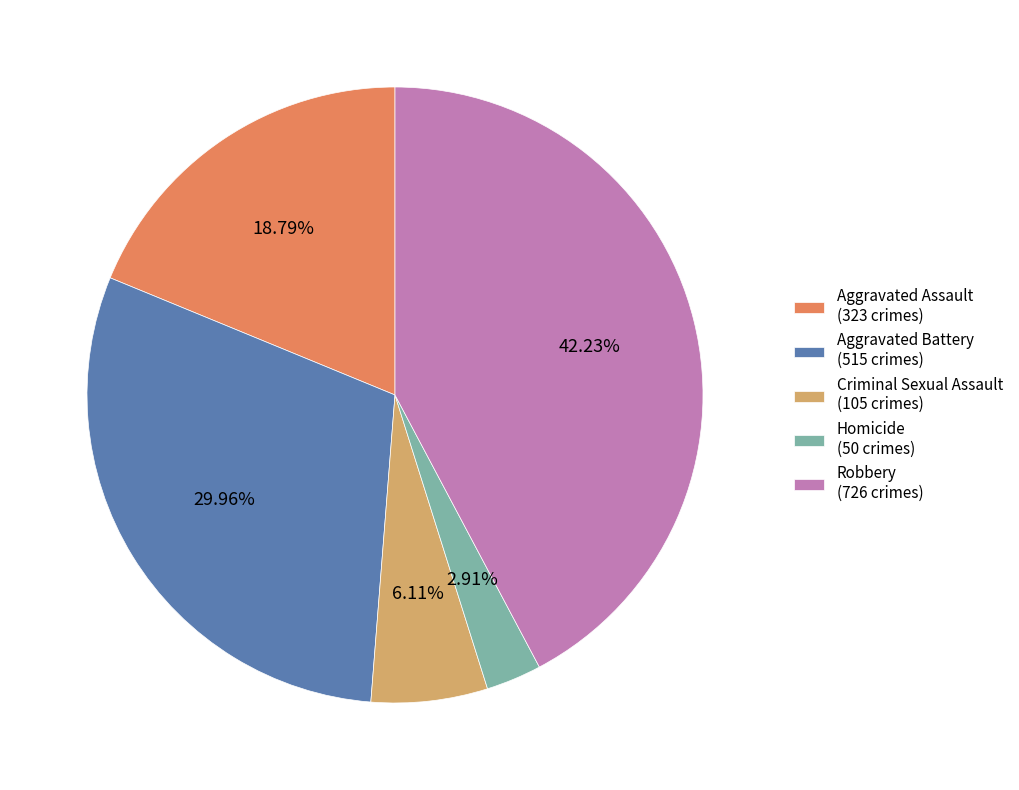

What percentage is the Robbery slice, to the nearest percent?

42%